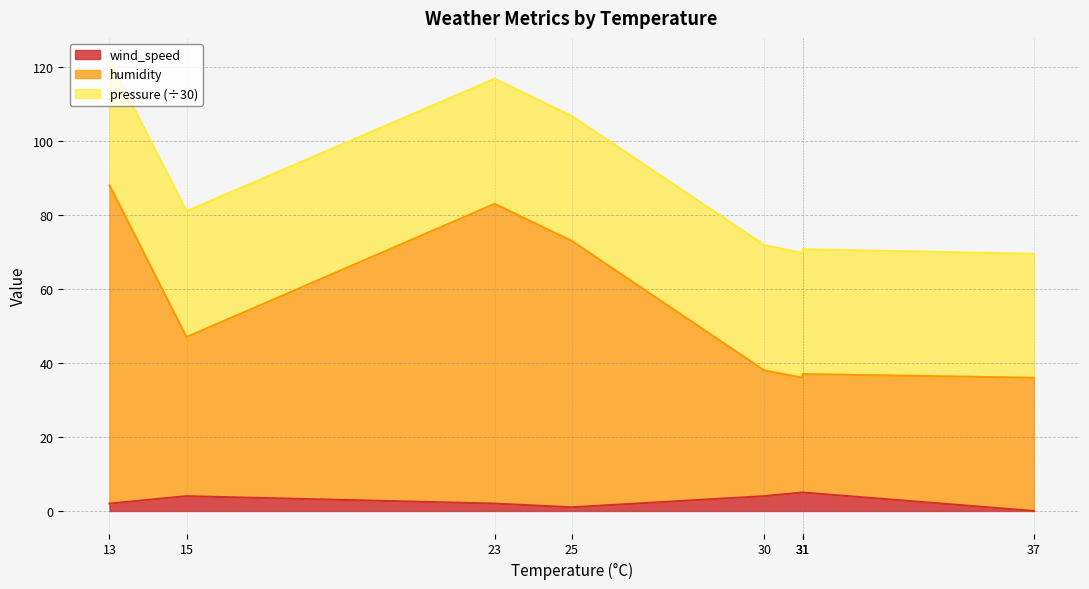

The wind_speed series shows 0 at 25. True or false?

False